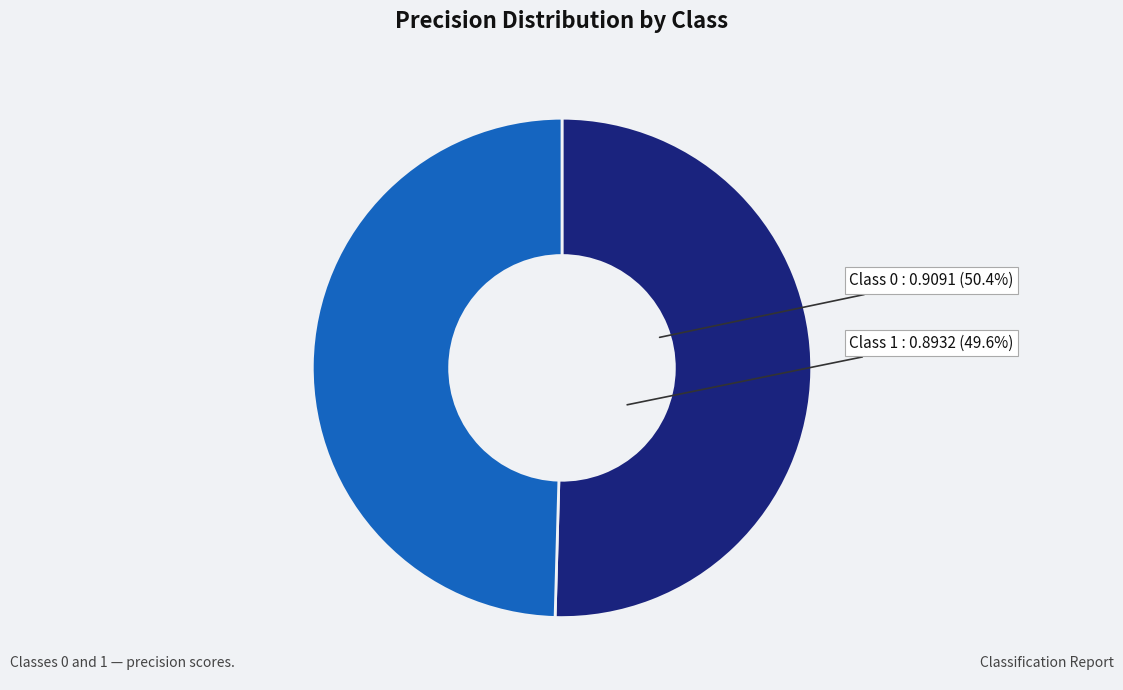

The 0 slice represents 50% of the pie. True or false?

True